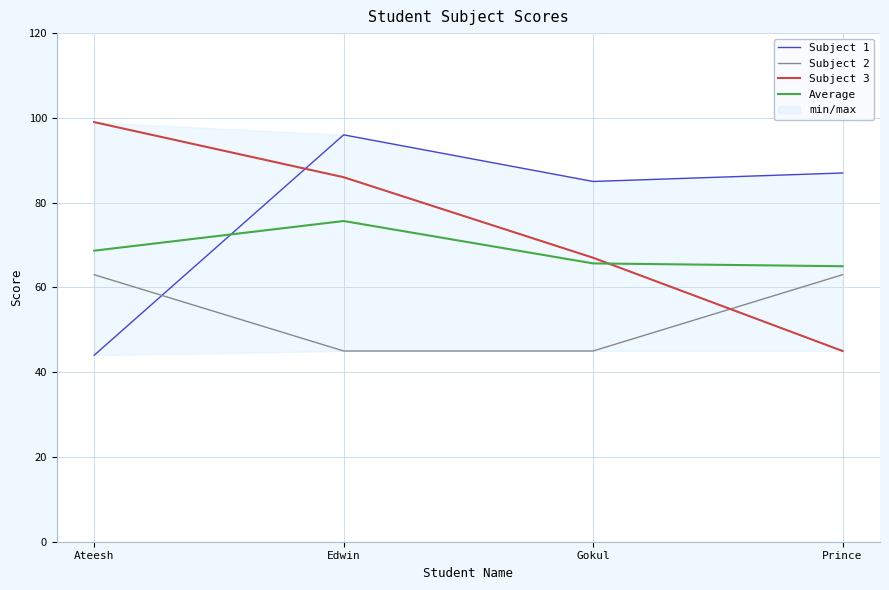

The Subject 1 series shows 96.0 at Edwin. True or false?

True